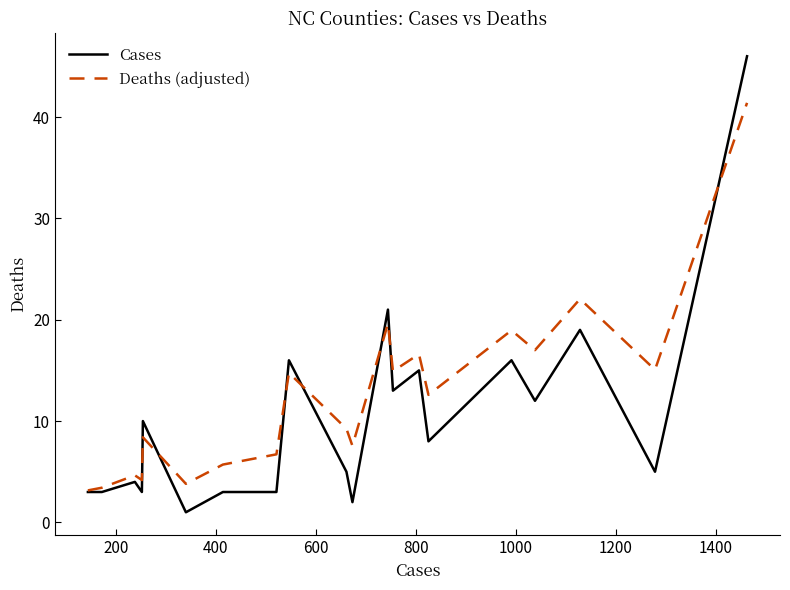

Which series has the largest total across all categories?

Deaths (adjusted)